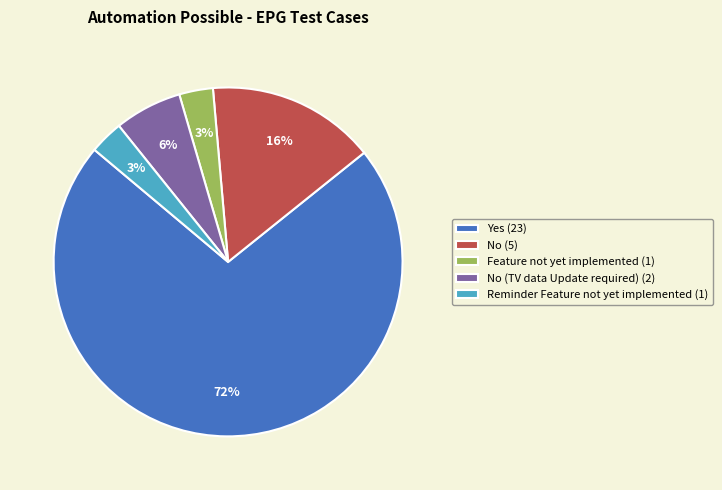

Do No (5) and Feature not yet implemented (1) together represent more than half of the pie?

No